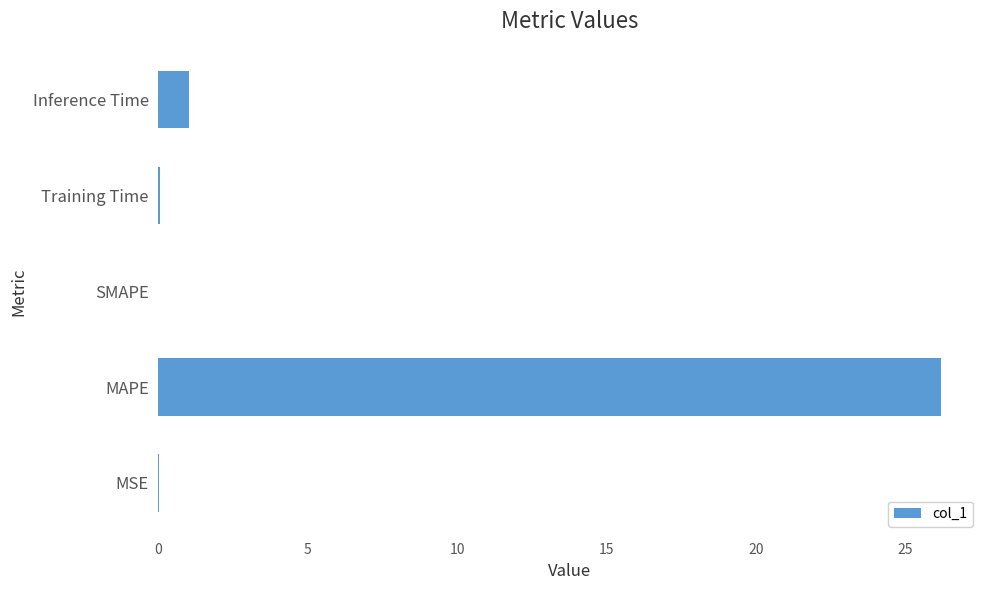

What is the greatest value displayed?

26.2